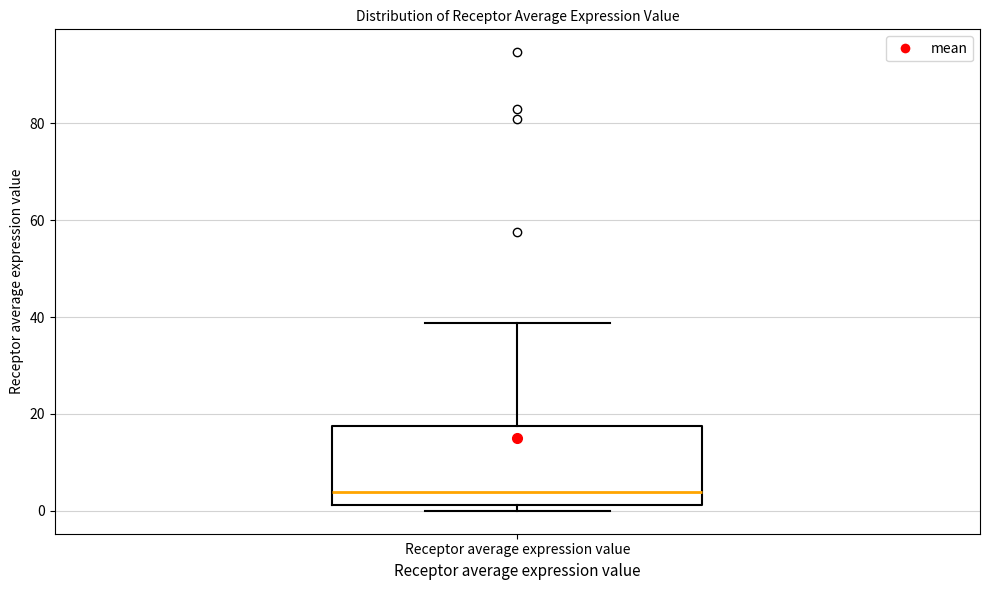

Transcribe this box plot: give where the median line is, the range the box spans, and where the two whiskers end, as read against the y-axis. The values are not printed on the chart, so give them approximately, as read against the axis.

median 4, box 2 to 18, whiskers 0 to 38